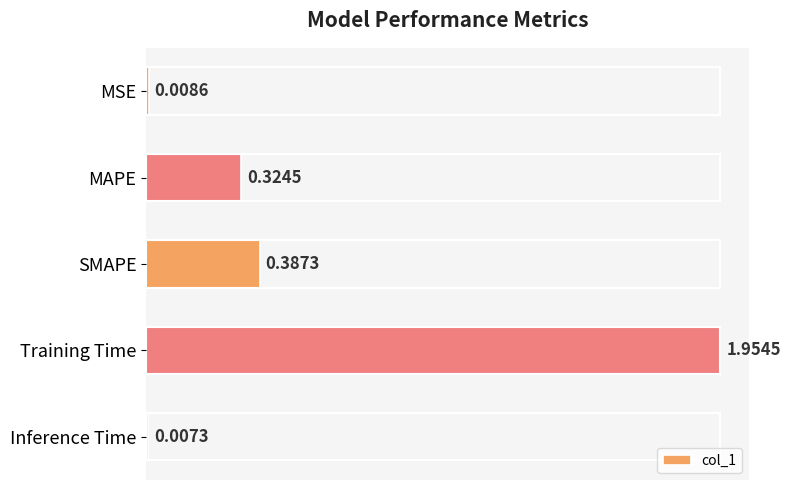

At which label is the value closest to 0?

Inference Time